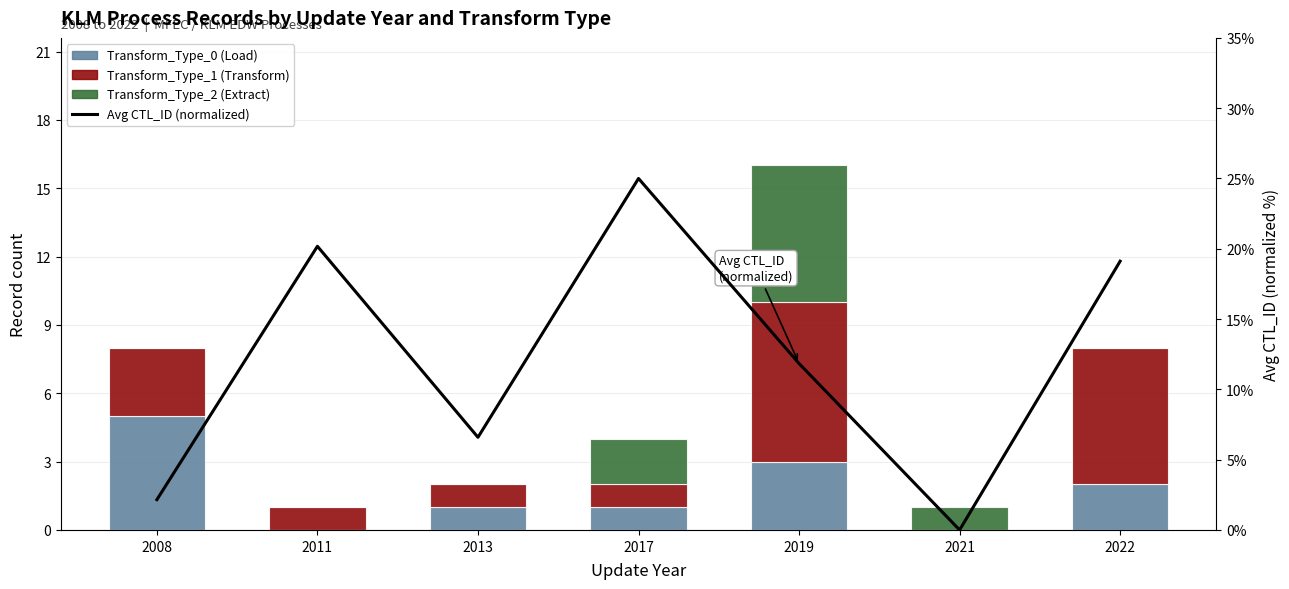

What is the total value across all series at 2022?

27.1